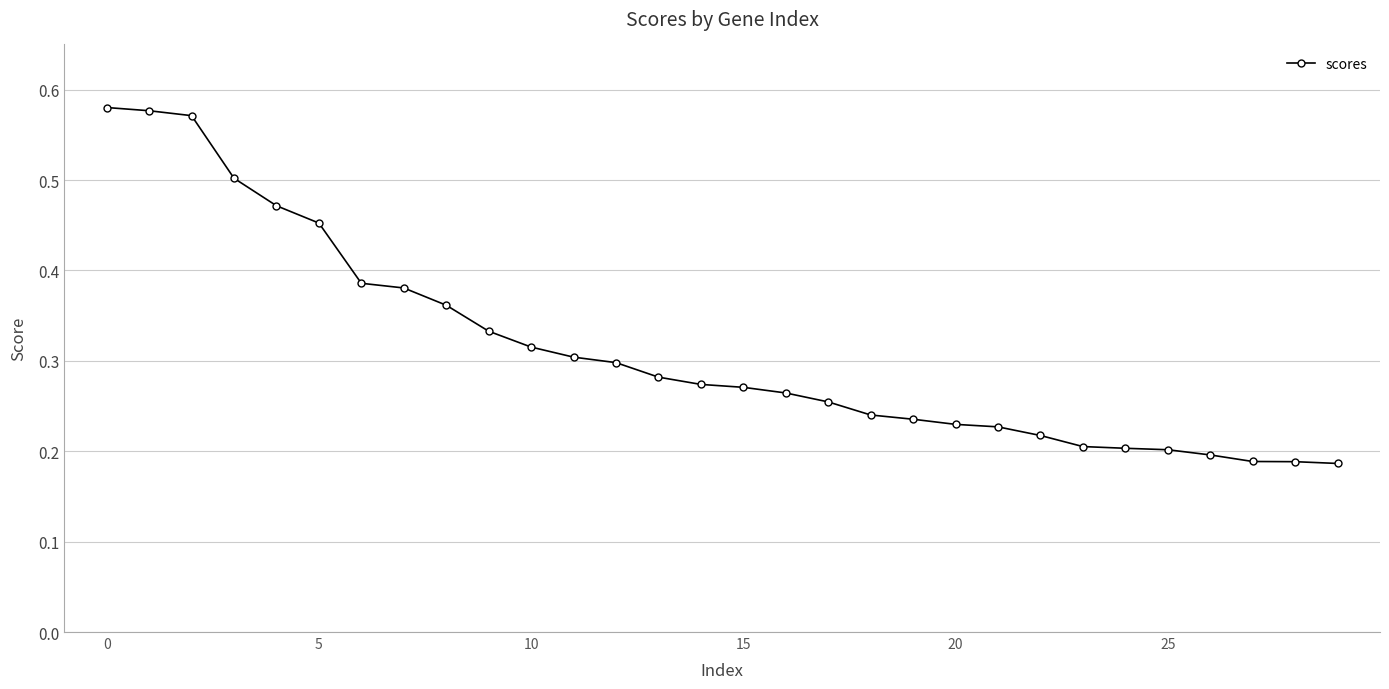

What is the sum of all values?

9.4